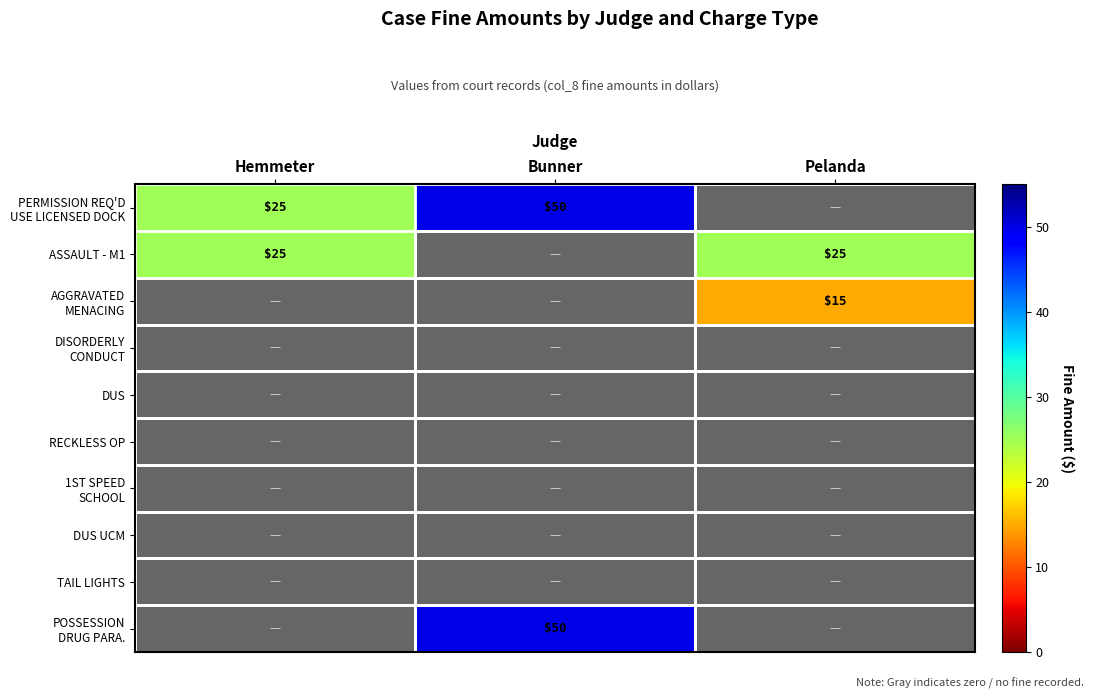

At which category is the sum across all series the highest?

Bunner